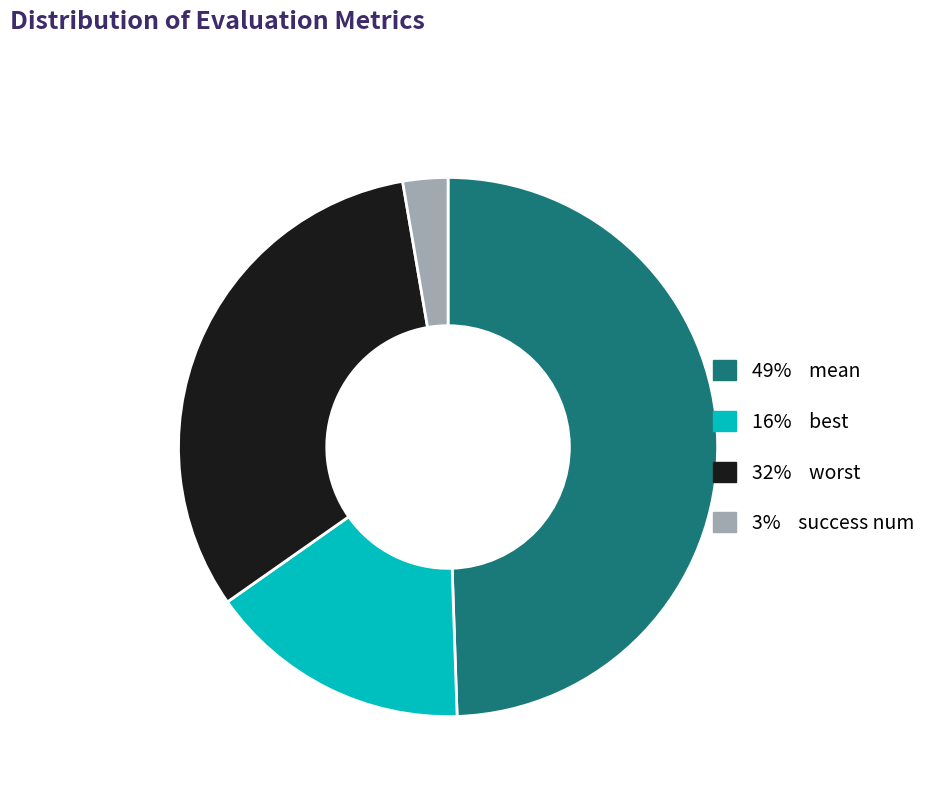

Does any single category account for the majority?

No